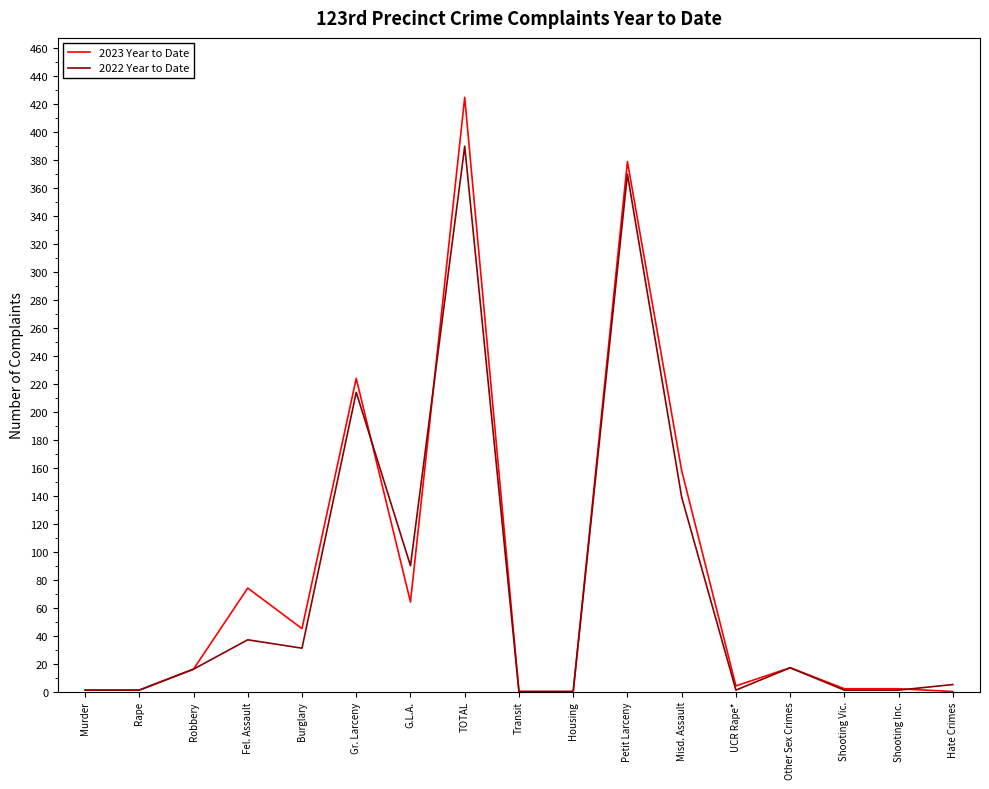

Which series has the largest range (max minus min)?

2023 Year to Date